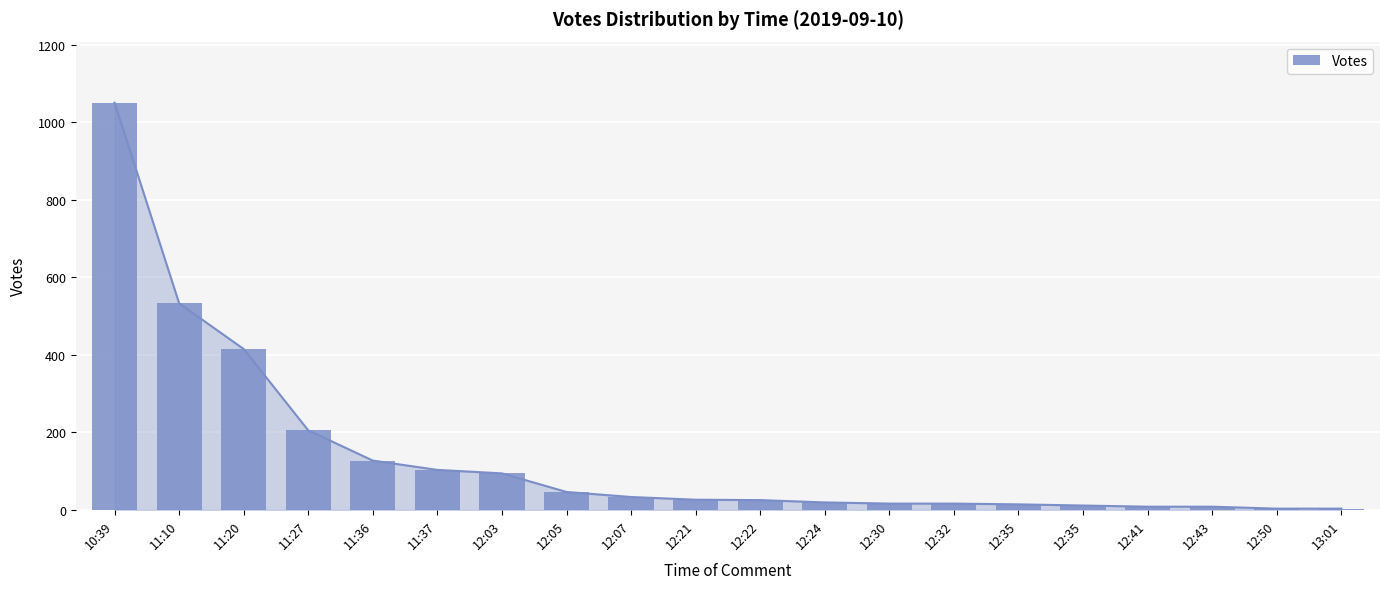

What is the ratio of the value at 11:10 to the value at 12:03?

5.7